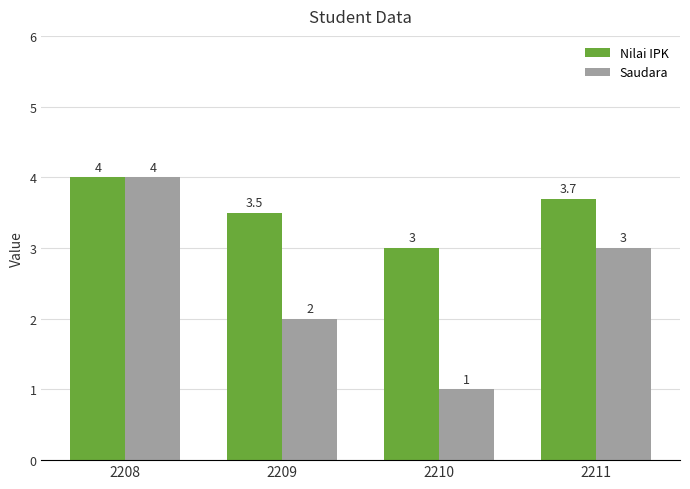

At which category does the chart reach its minimum across all series?

2210